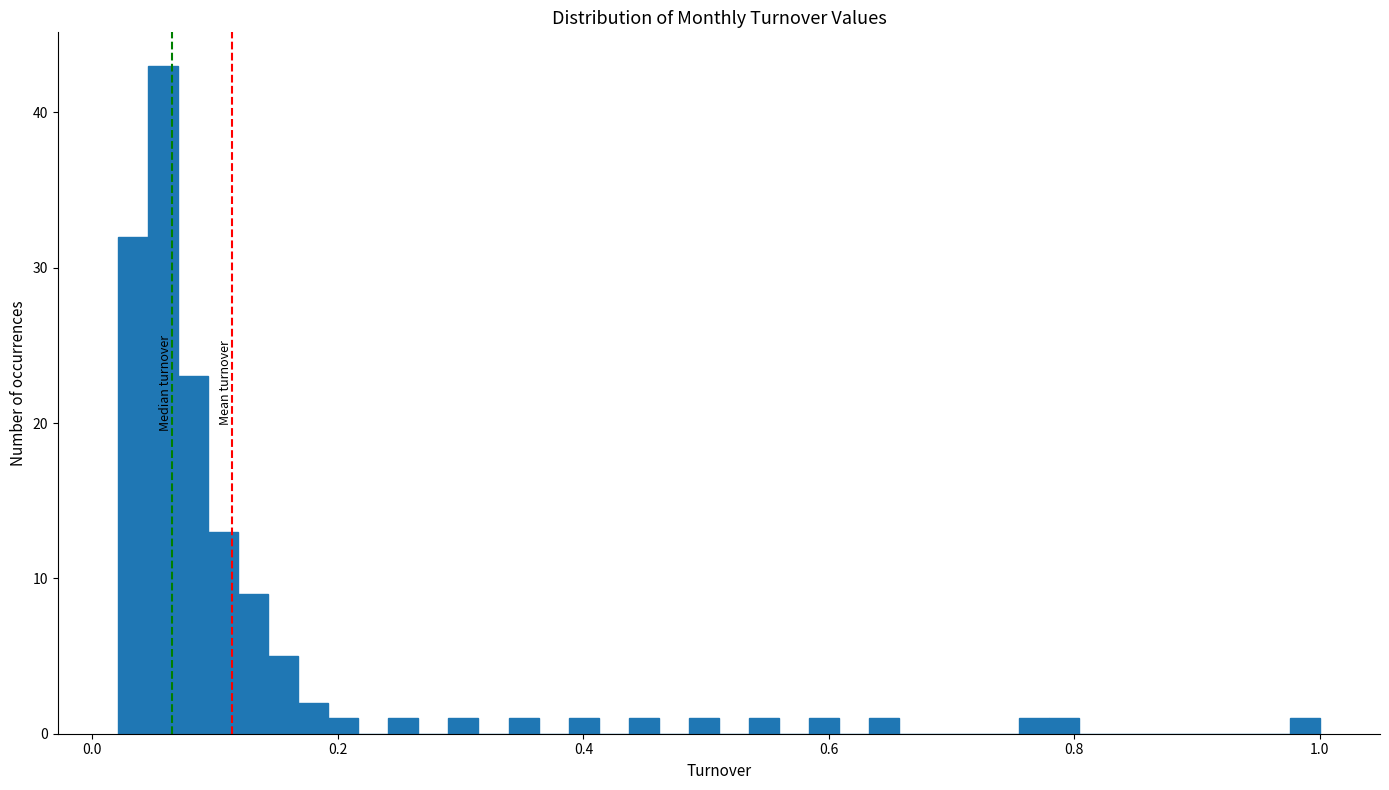

Around what value on the x-axis is the tallest bar? Give the approximate position of its centre, as read against the axis.

0.06